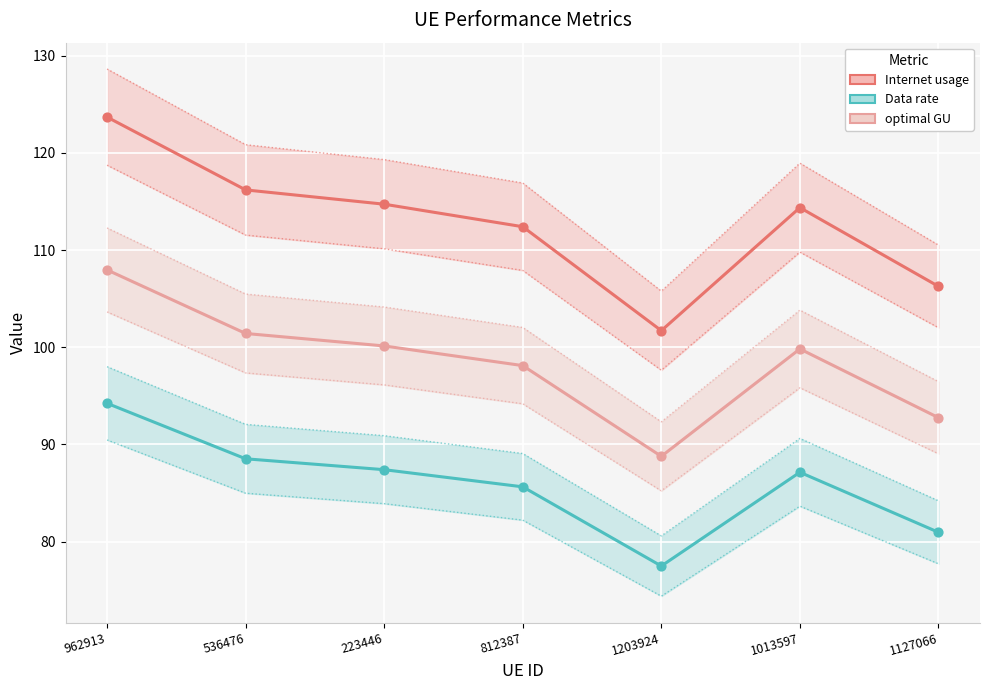

At how many categories does at least one series exceed 86?

7